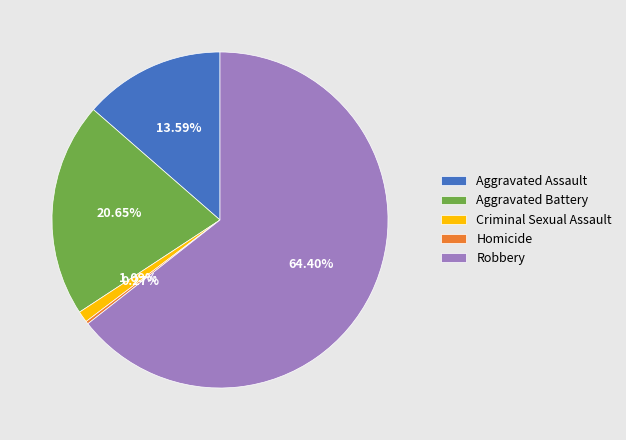

Is it true that Robbery is 64% of the pie?

True